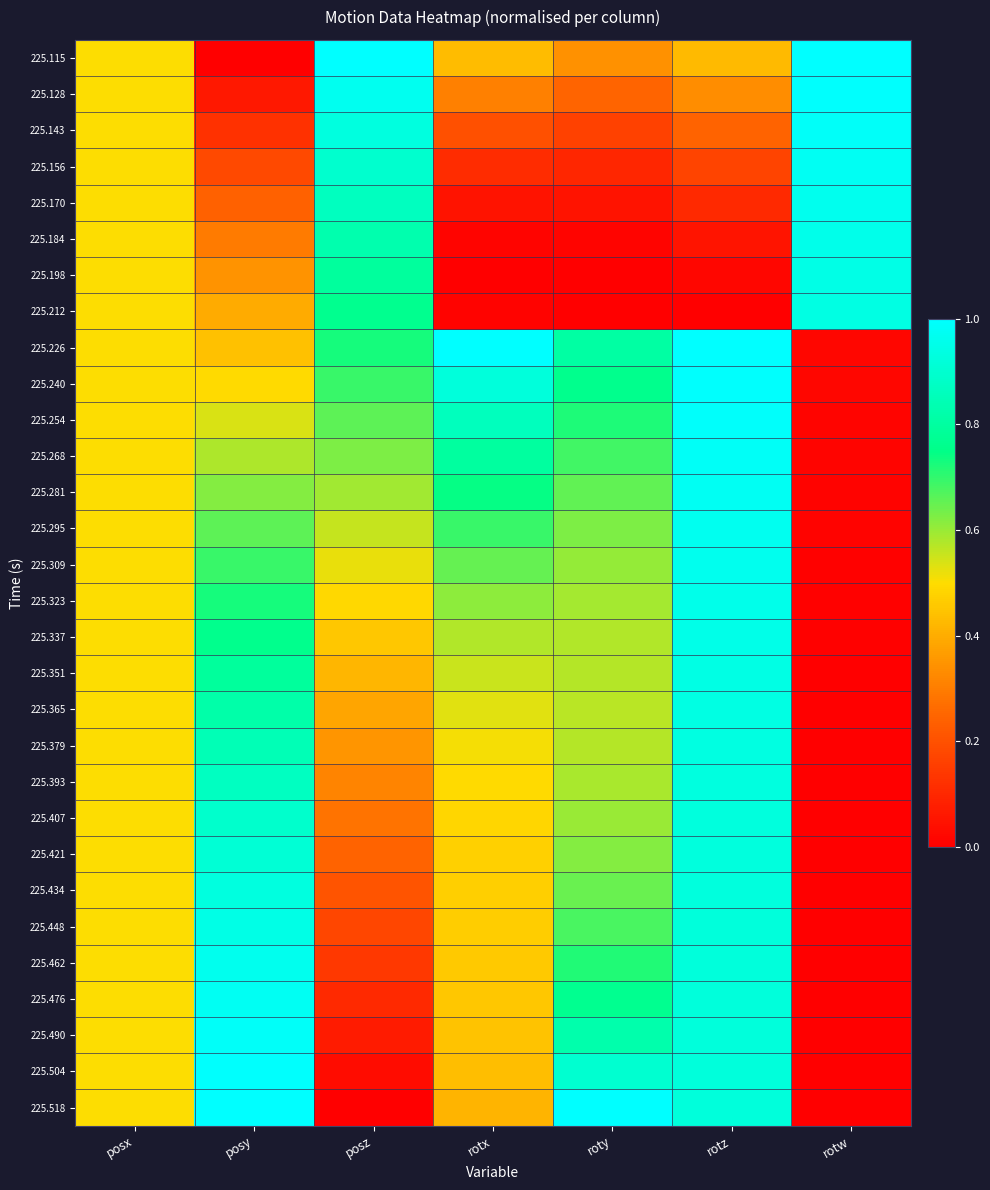

Between posx and rotx, which is larger?

posx